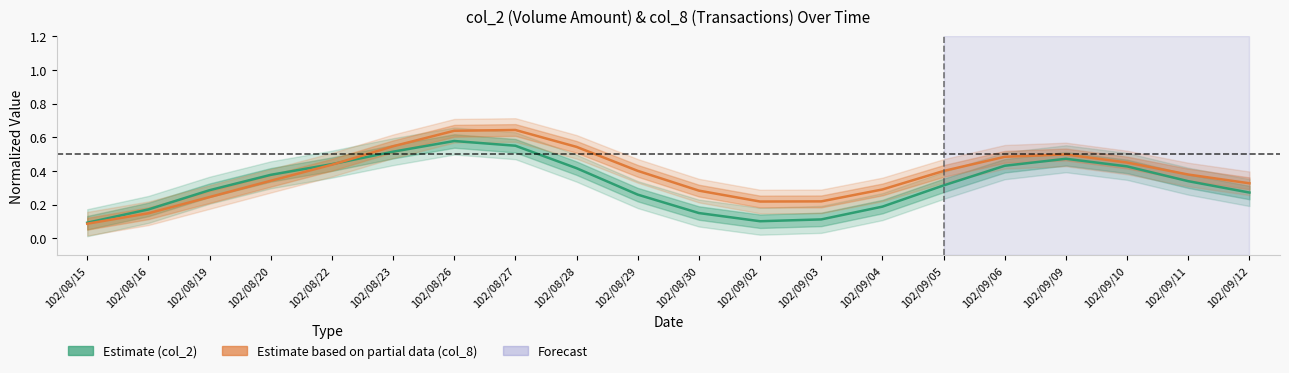

Where is col_8 (Transaction Count Ratio) nearest to the value 0?

102/08/15